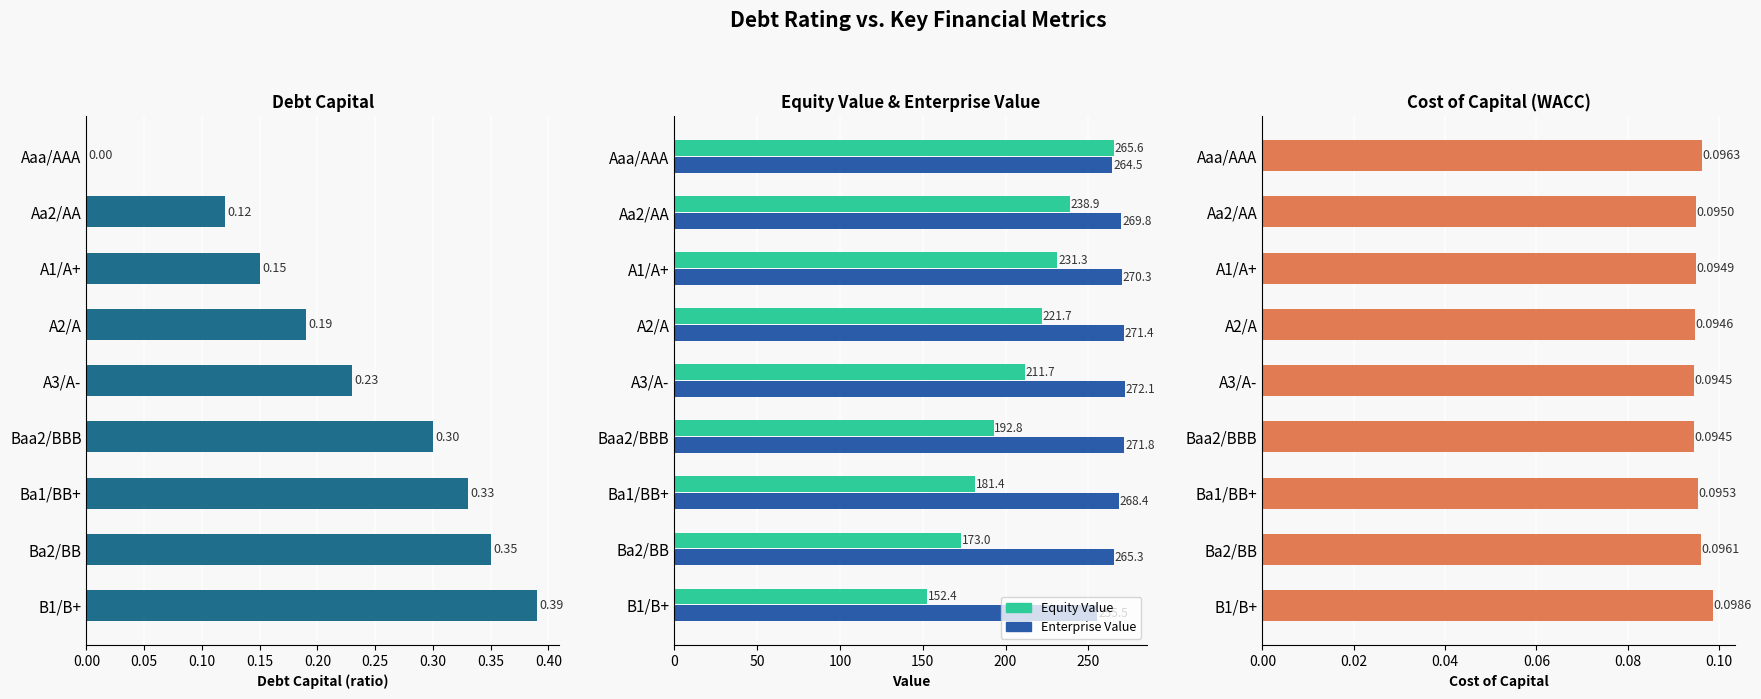

Is the value of debt_capital at B1/B+ greater than the value of cost_capital at A3/A-?

Yes